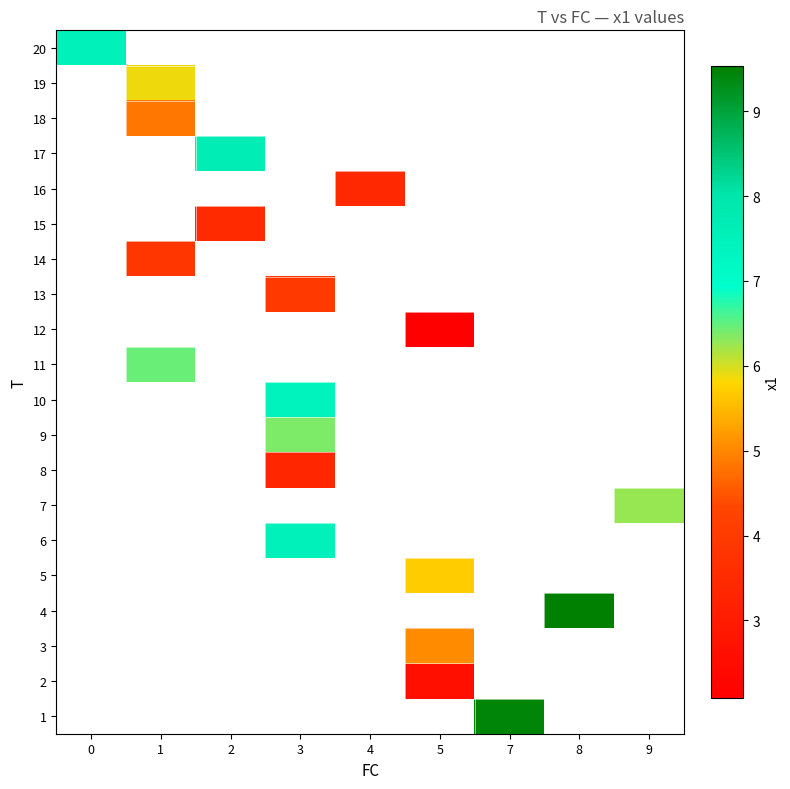

At which category does the chart reach its peak across all series?

8